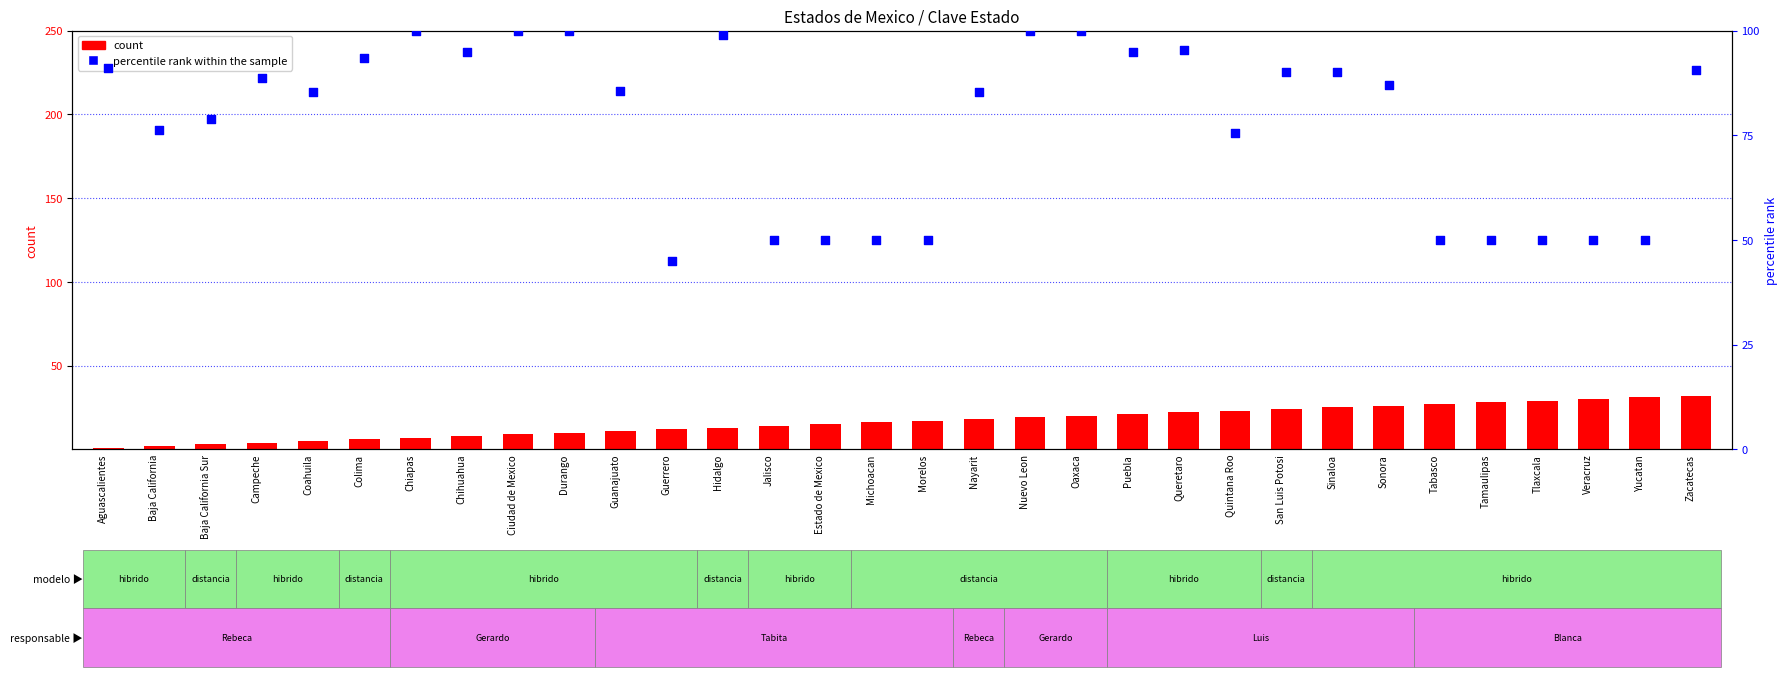

Which series has the widest spread of Y values?

percentile rank within the sample